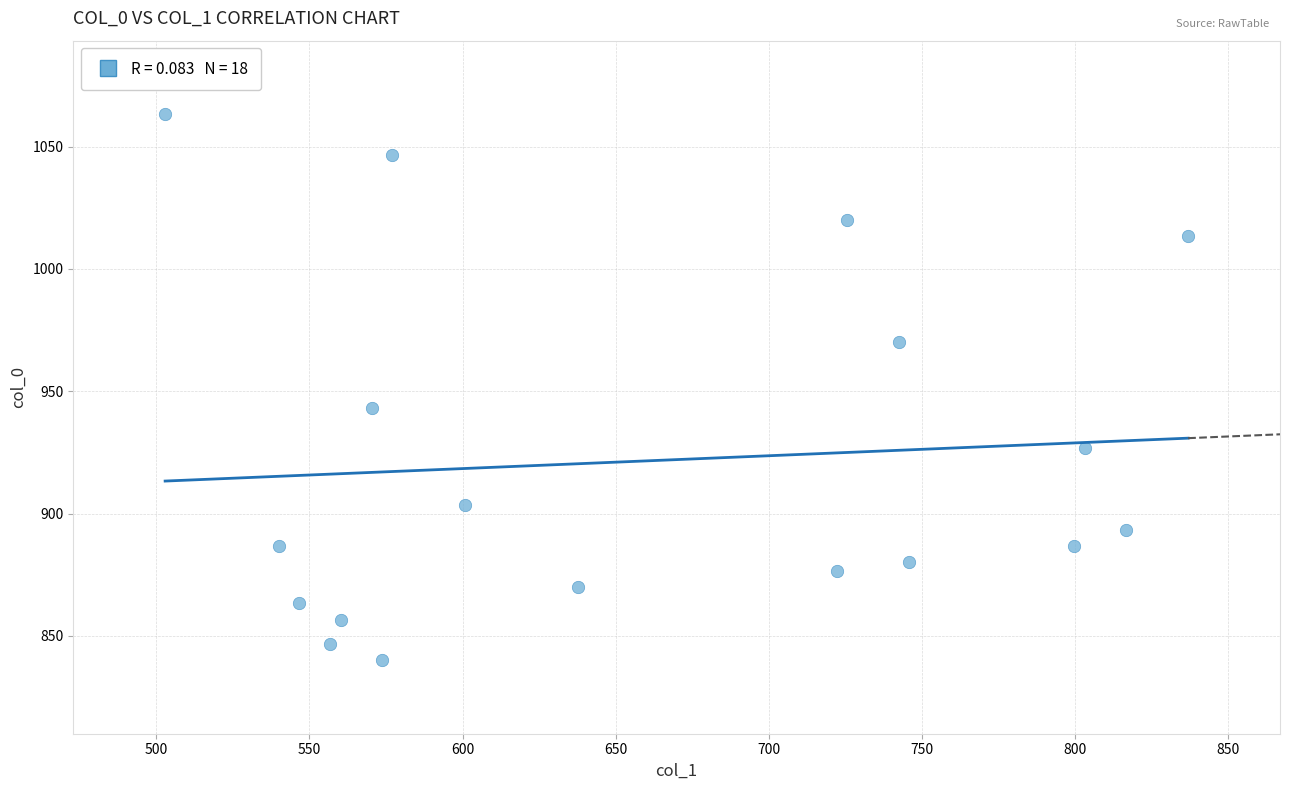

What is the range of X values (max minus min)?

334.1